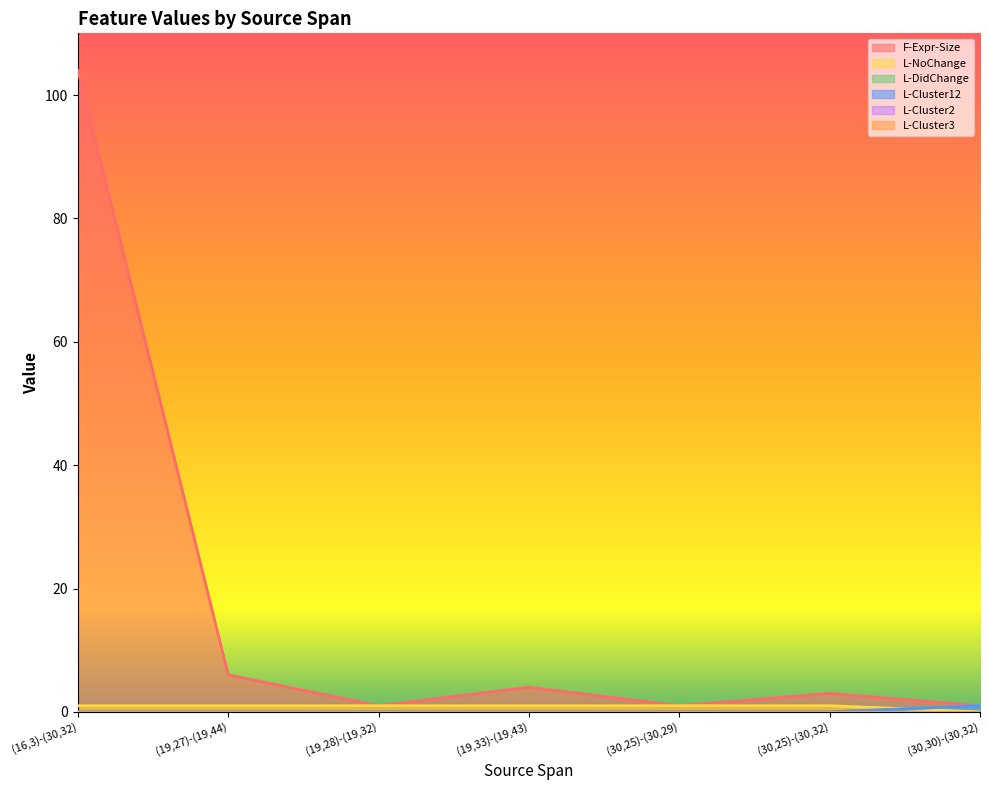

After their last crossing, which series has the higher values: L-DidChange or L-NoChange?

L-DidChange